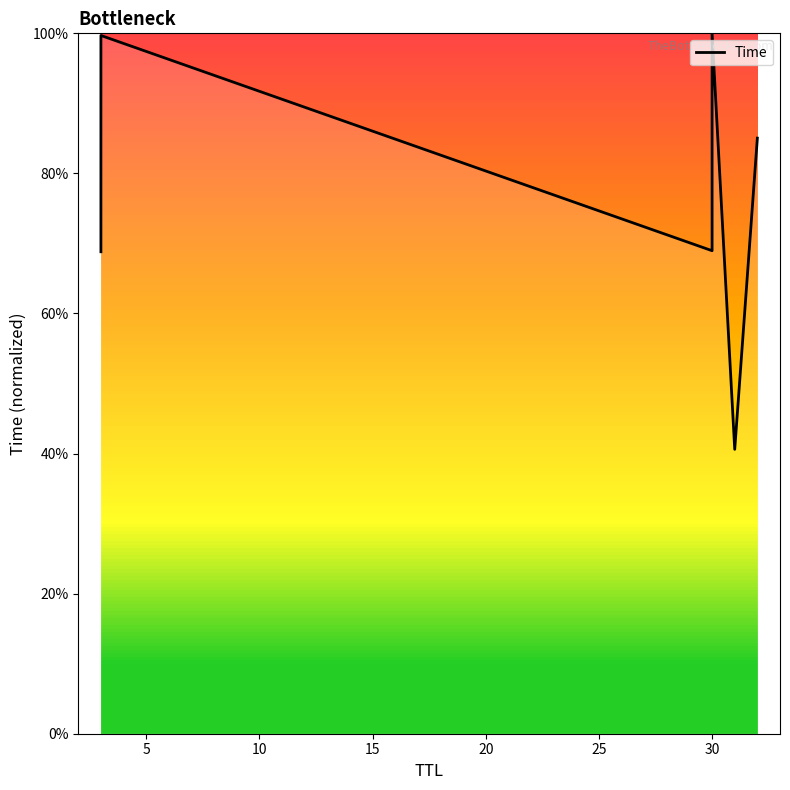

What is the greatest value displayed?

1.0